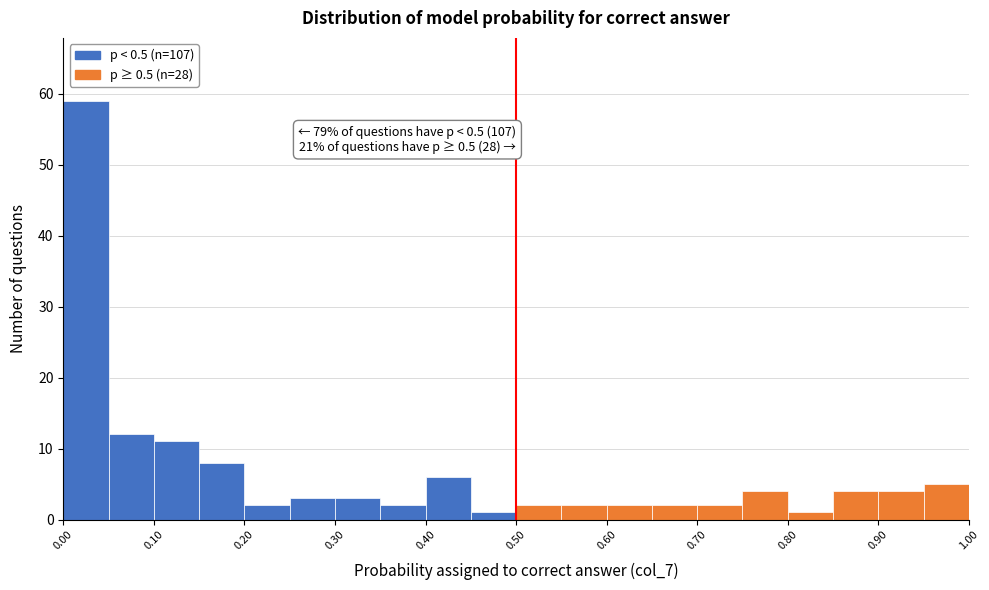

Over which range of the x-axis is the bar tallest?

0.00 to 0.05